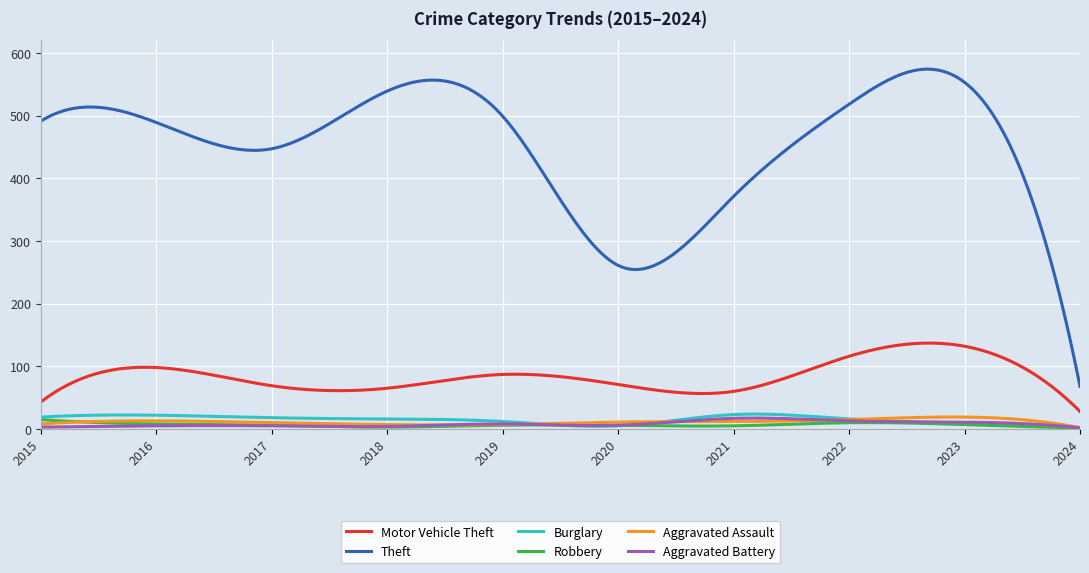

Which series has the largest total across all categories?

Theft